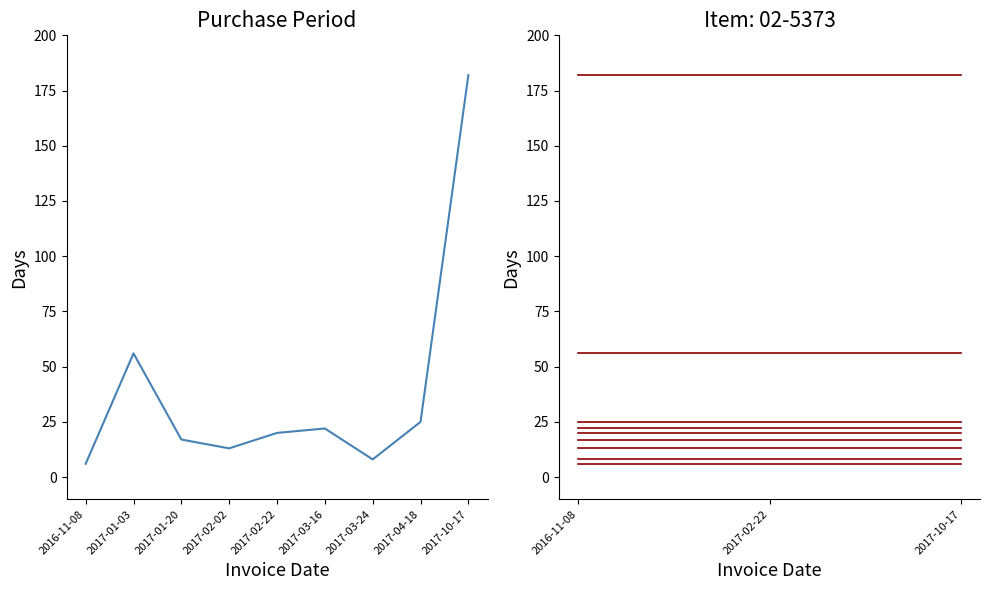

Reading left to right, what are all the values shown in this chart?

6	56	17	13	20	22	8	25	182